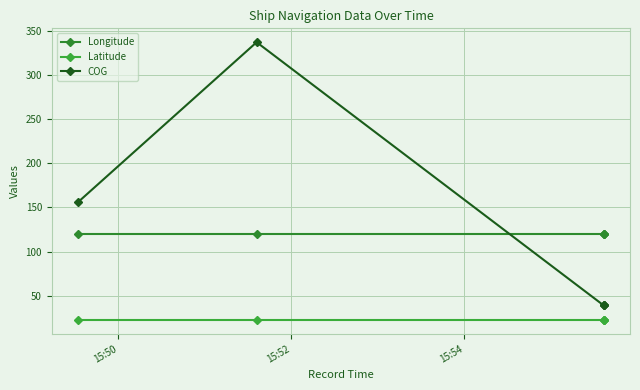

The Latitude series shows 35.3 at 15:50. True or false?

False